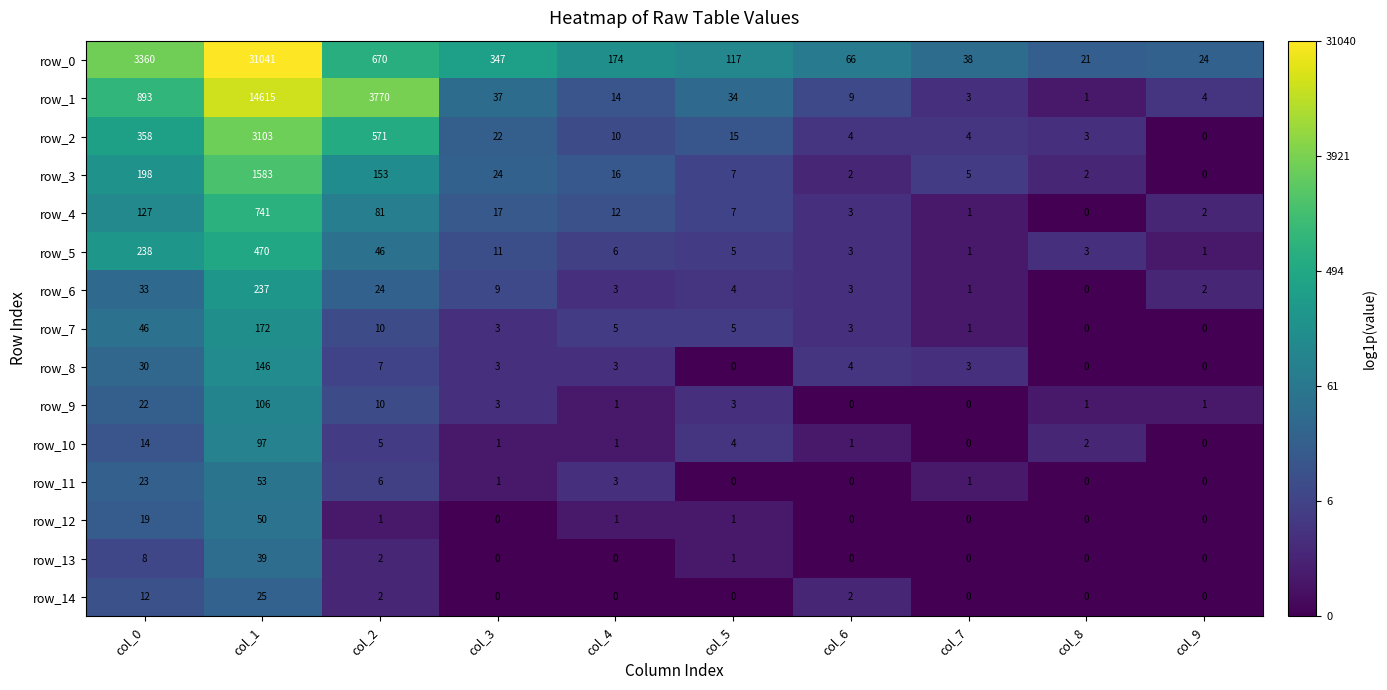

What is the greatest value displayed?

31041